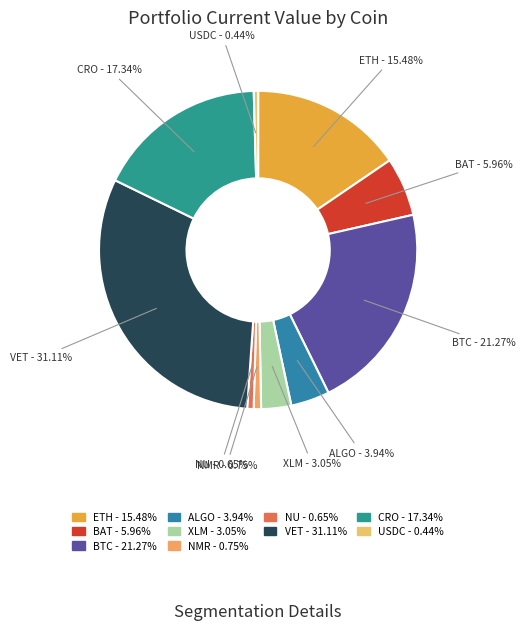

To the nearest percent, what portion does BAT represent?

6%